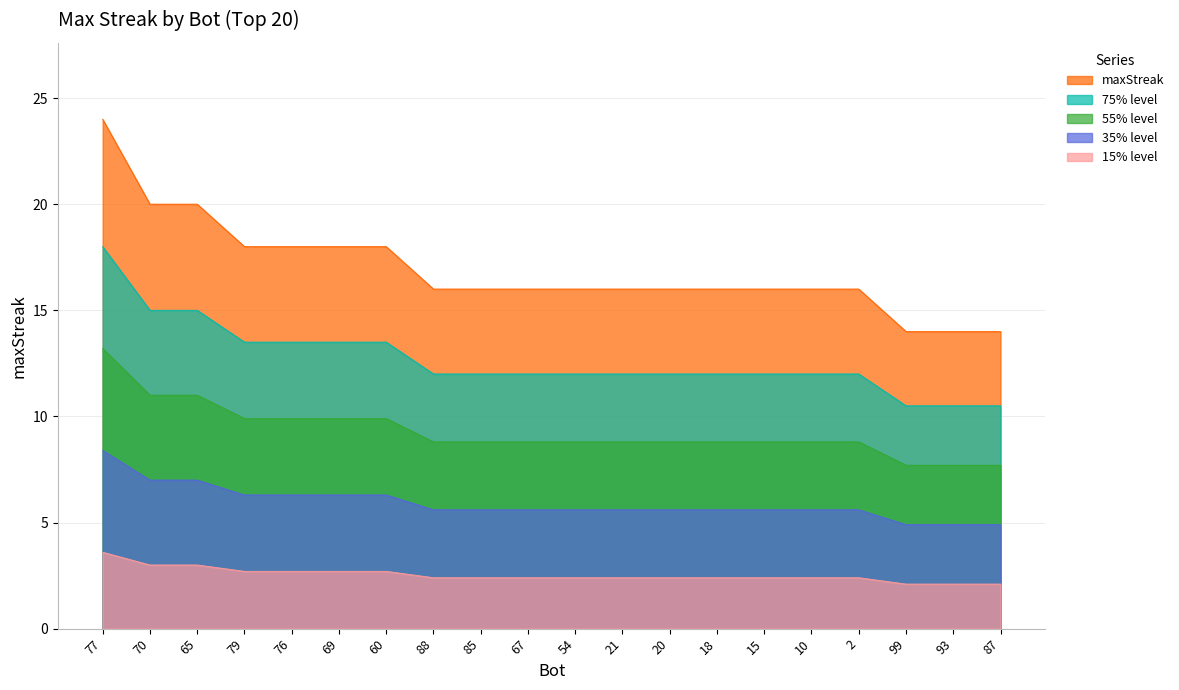

Is it true that the value at 99 is 10.5?

True